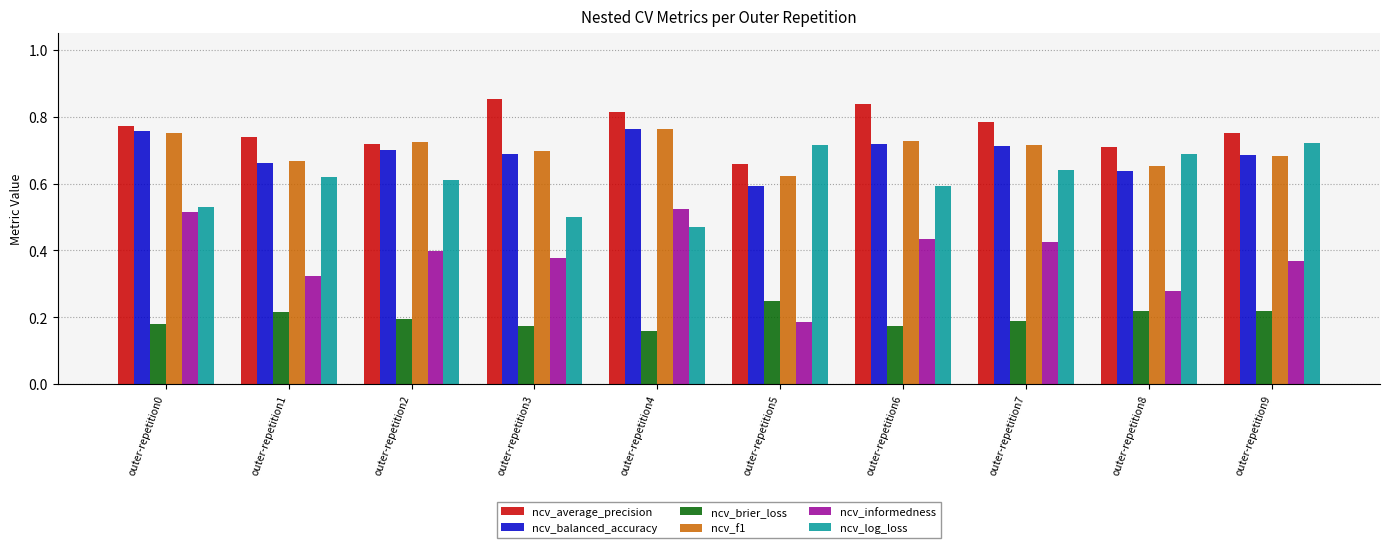

The ncv_average_precision series shows 1.2 at outer-repetition4. True or false?

False